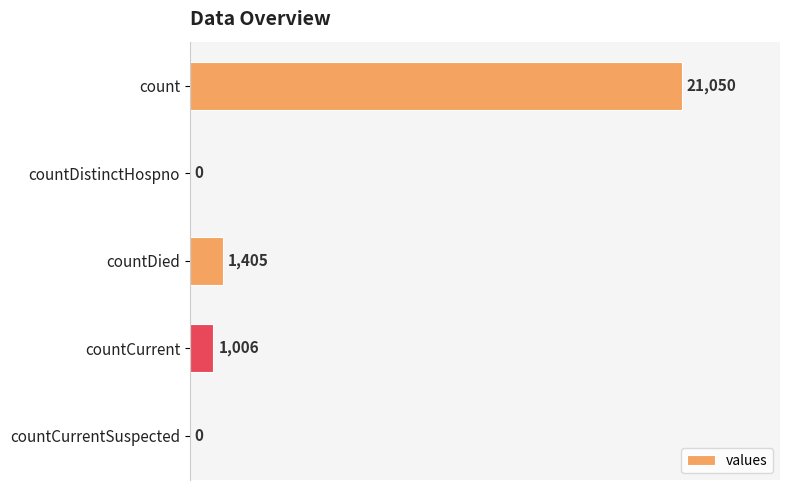

Are the bars grouped side by side (vs. stacked)?

No